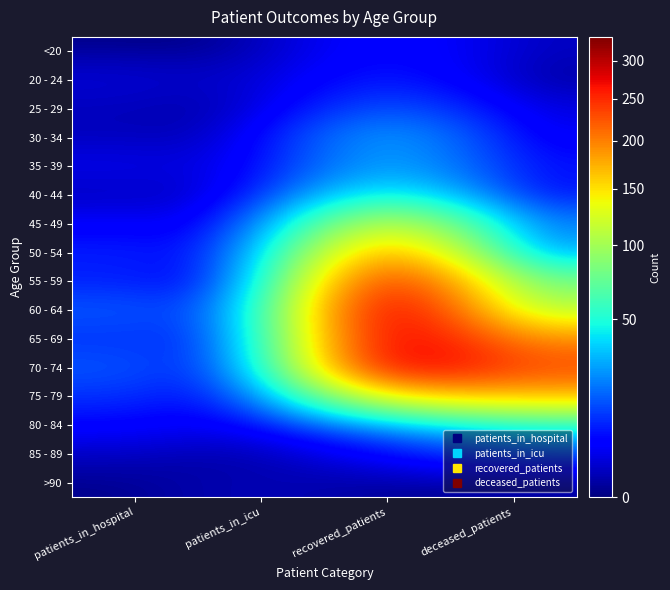

Which series has the largest range (max minus min)?

60 - 64